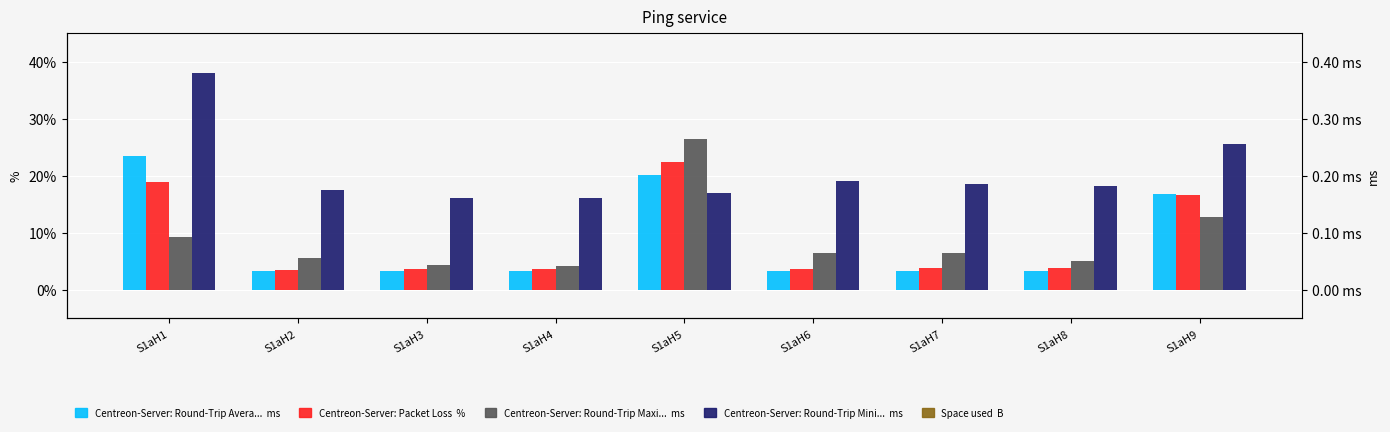

What are all the series names shown in the legend?

elc_roadtransport (g_yrfr), elc_buildings (com_fr), g_yrfr (col_2), ELC (com_pkflx)